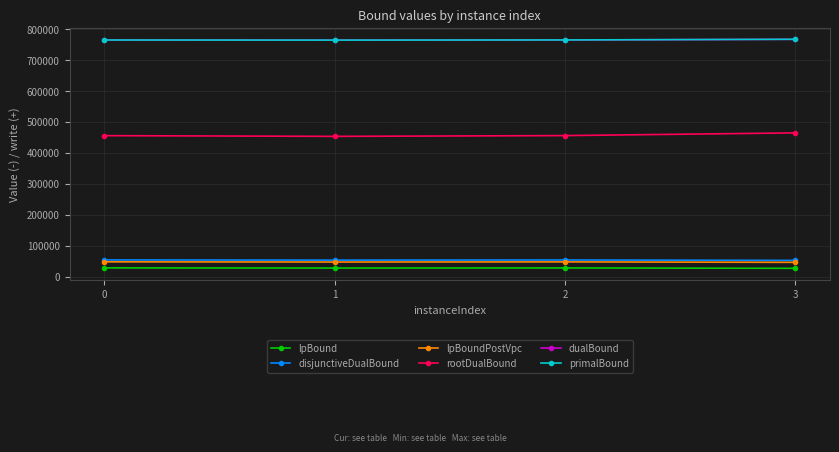

What is the lowest value of the disjunctiveDualBound series?

52866.7